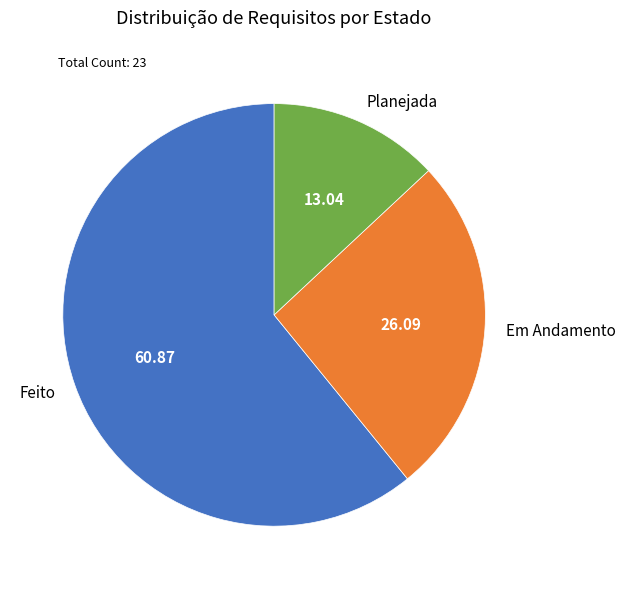

How many segments does this pie chart have?

3